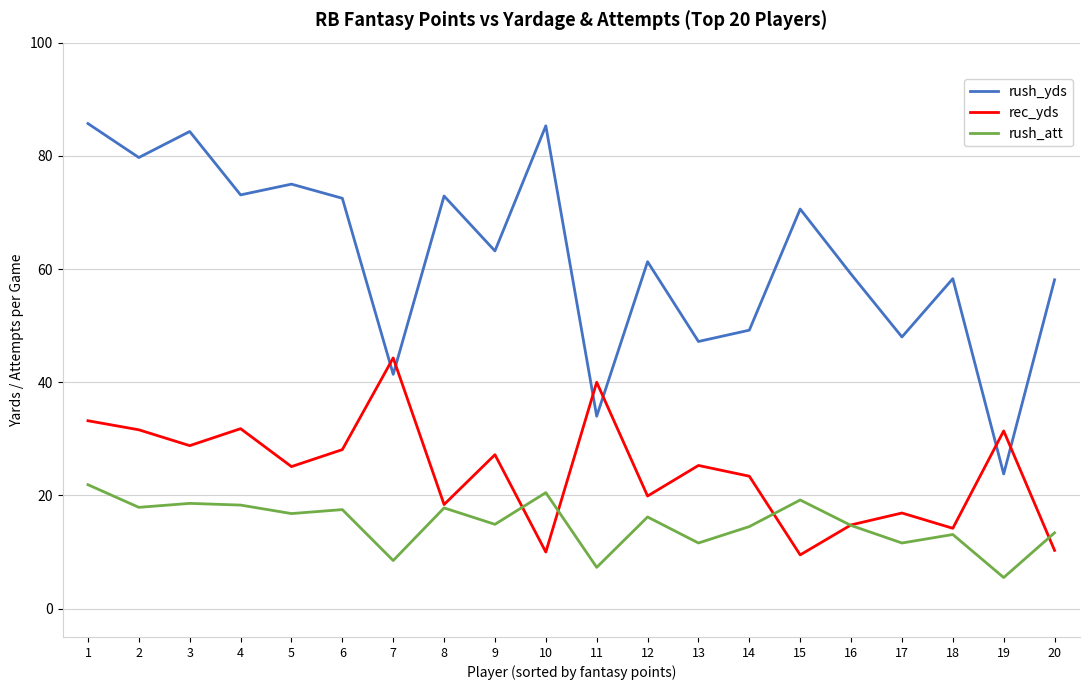

Which series has the largest total across all categories?

rush_yds